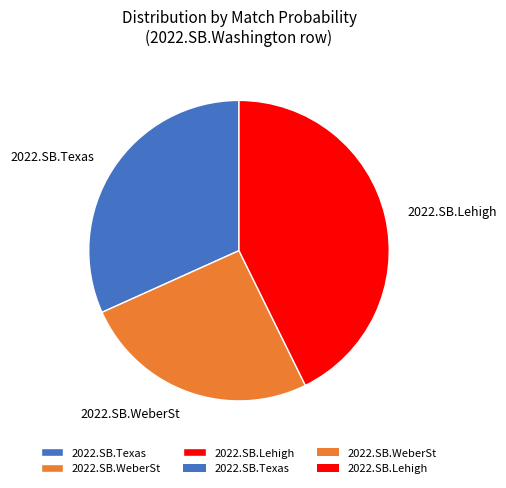

How many segments does this pie chart have?

3